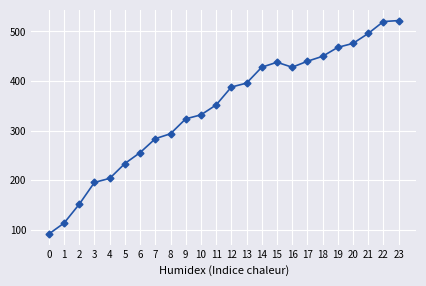

What is the difference between the maximum and second lowest values?

408